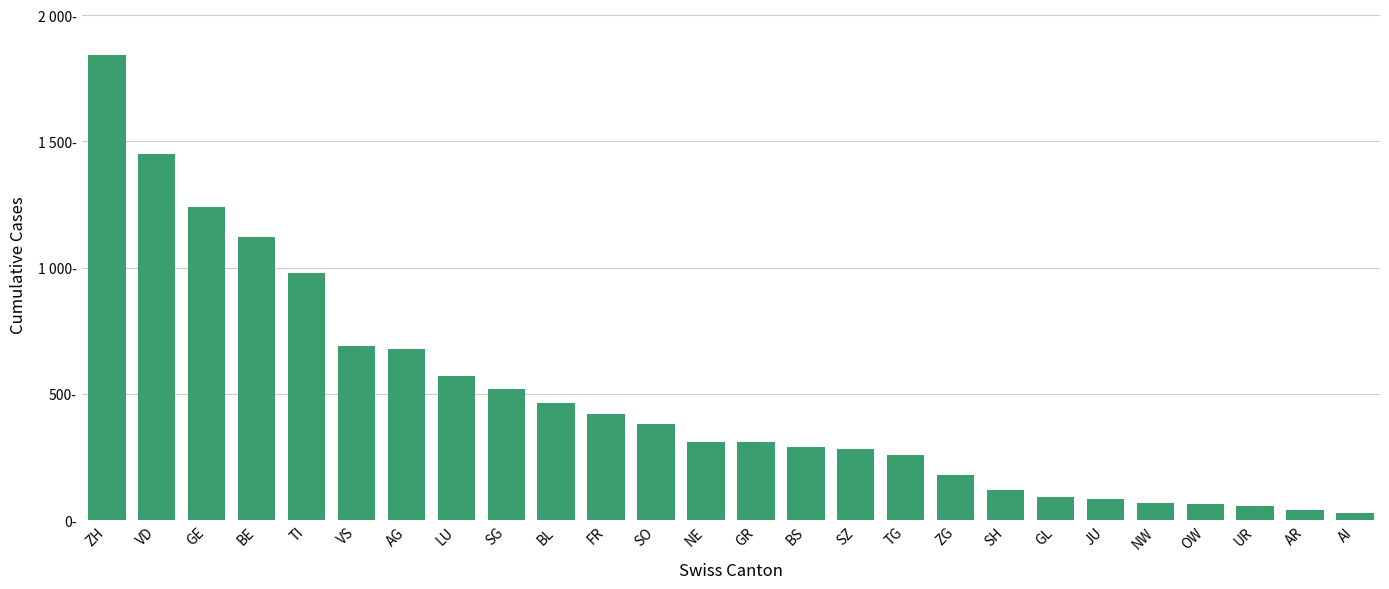

Does the chart contain any negative values?

No